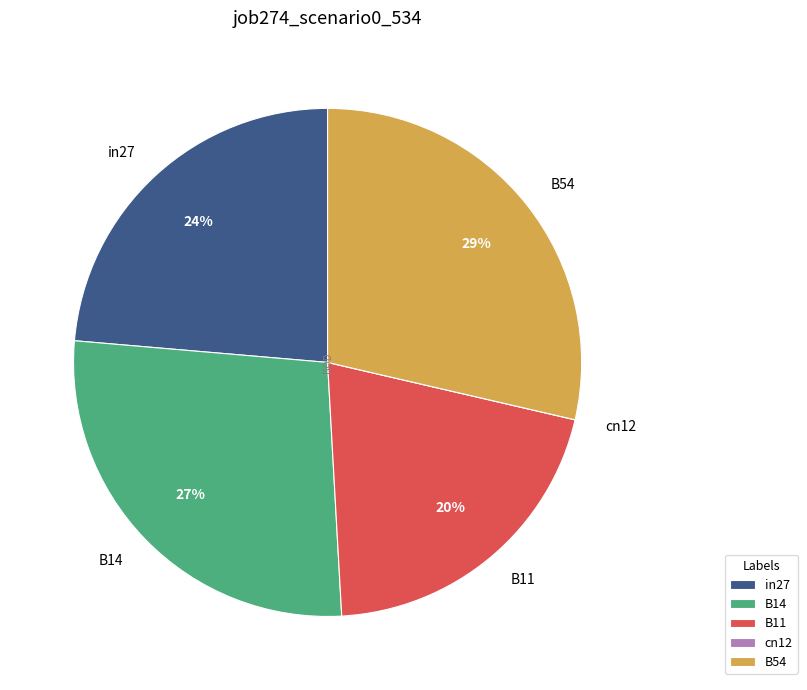

What is the largest slice in the pie chart?

B54